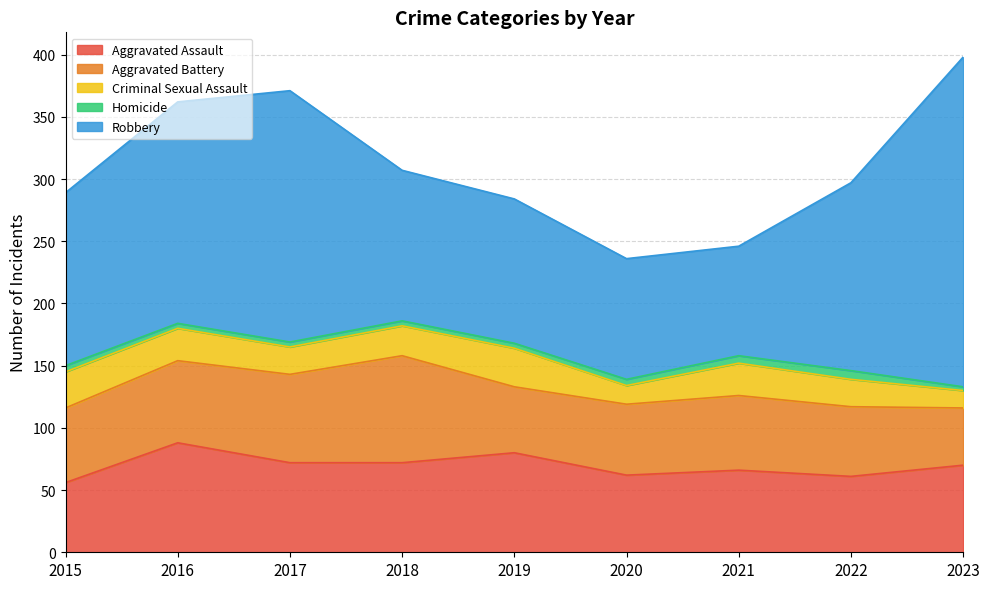

What is the difference between the highest and lowest values at 2017?

198